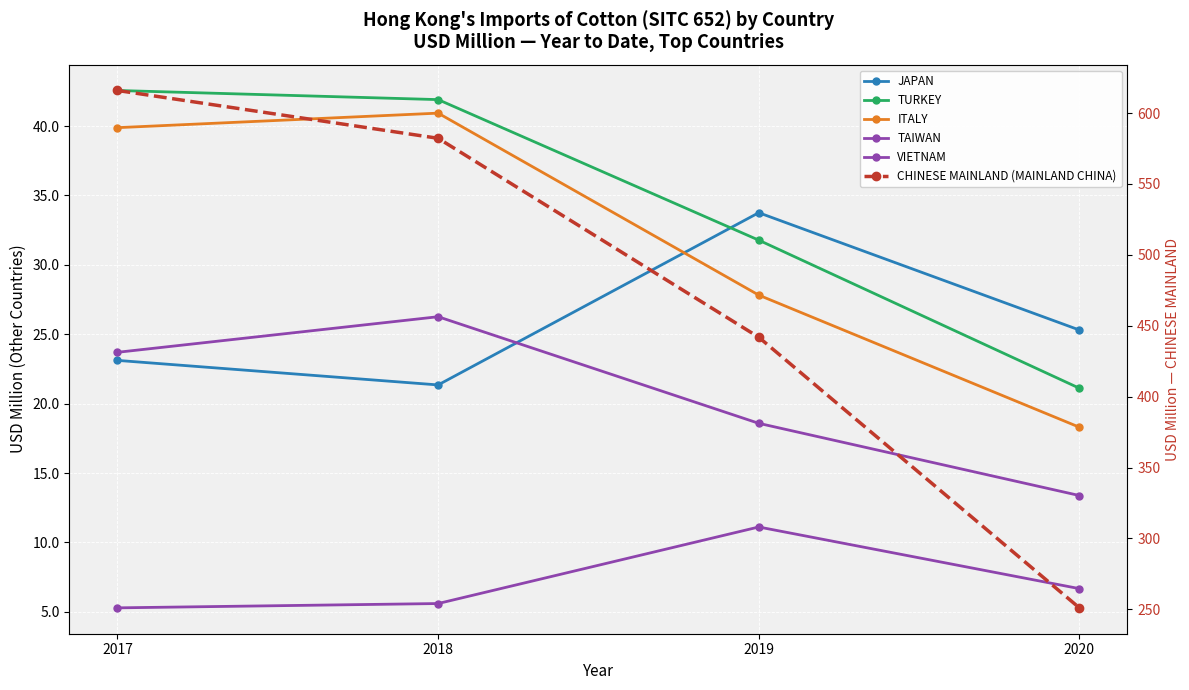

Which series has the largest total across all categories?

CHINESE MAINLAND (MAINLAND CHINA)